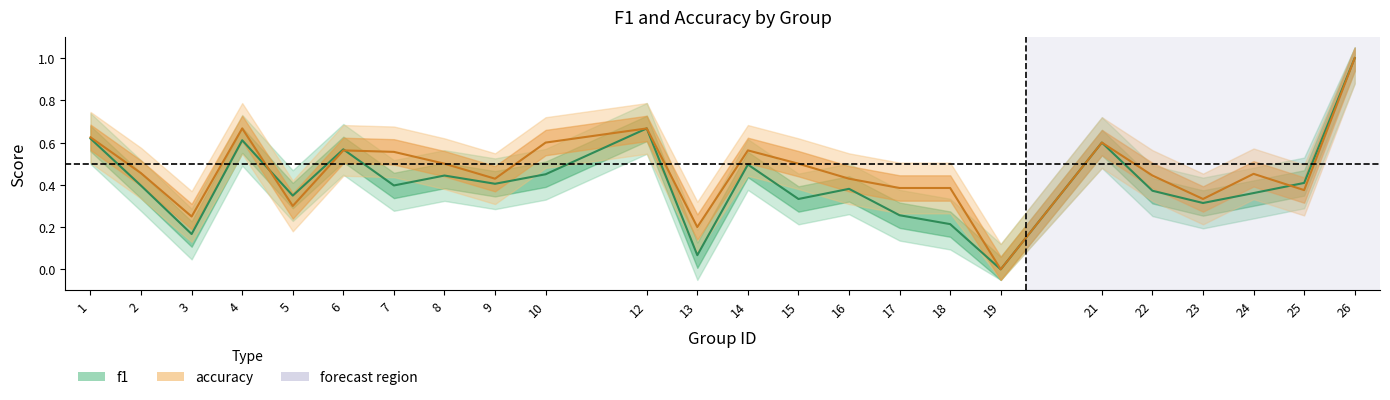

The accuracy series shows 0.4 at 17. True or false?

True